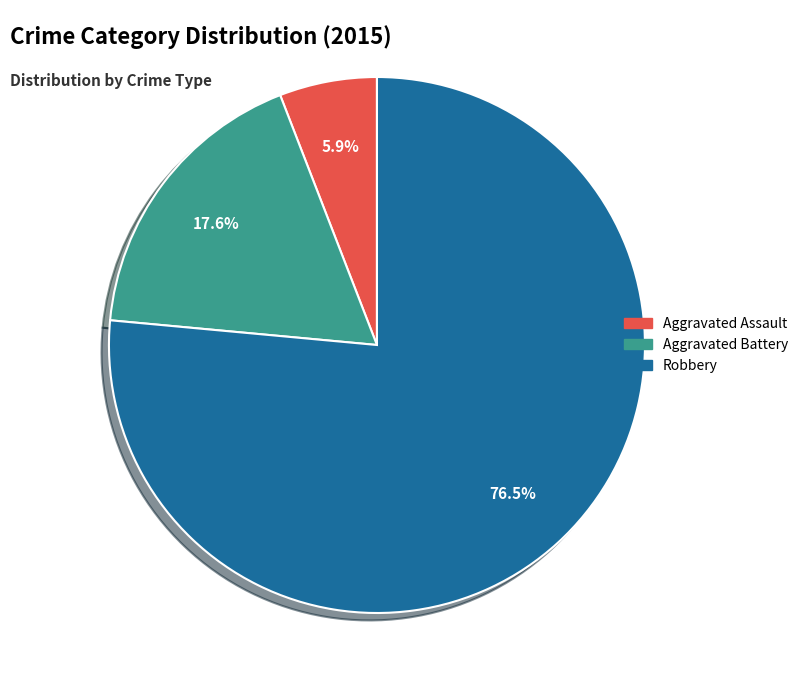

How much of the chart is everything except Aggravated Assault?

94.1%